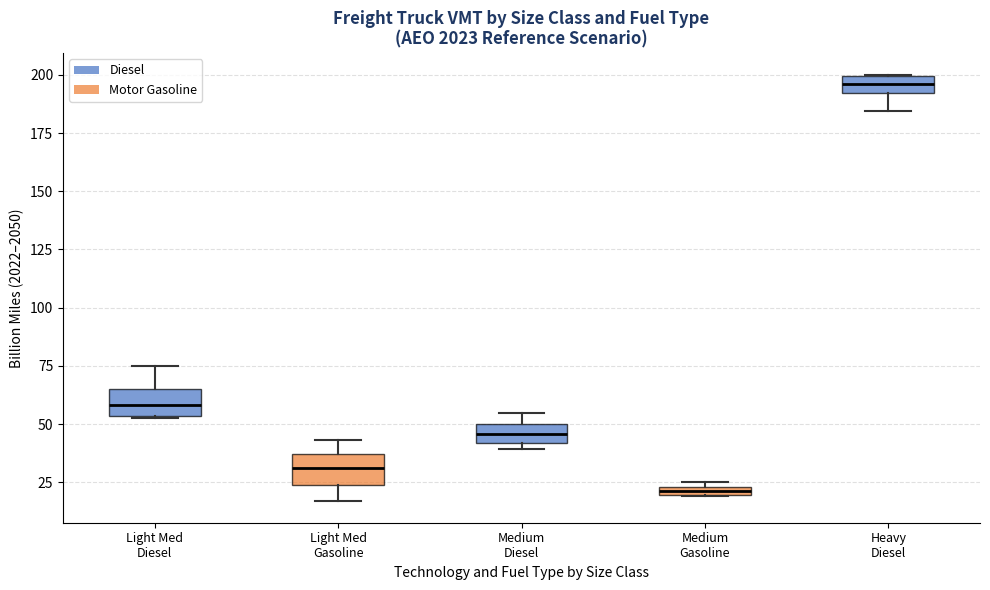

Where is the lower edge of the box for Light Med Diesel on the y-axis? The values are not printed on the chart, so give them approximately, as read against the axis.

55